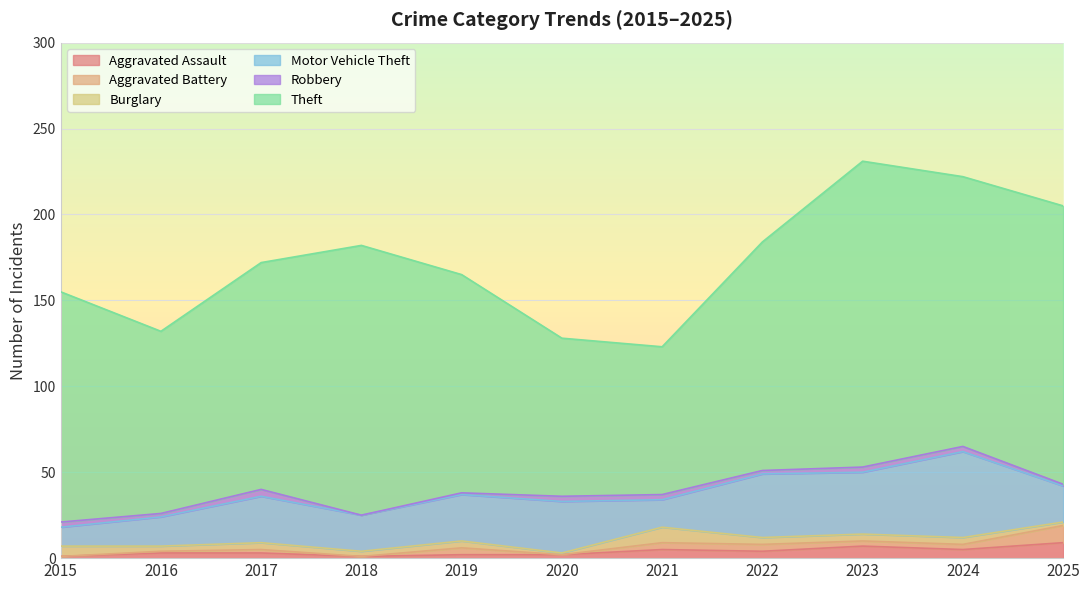

What is the maximum value for Aggravated Assault?

9